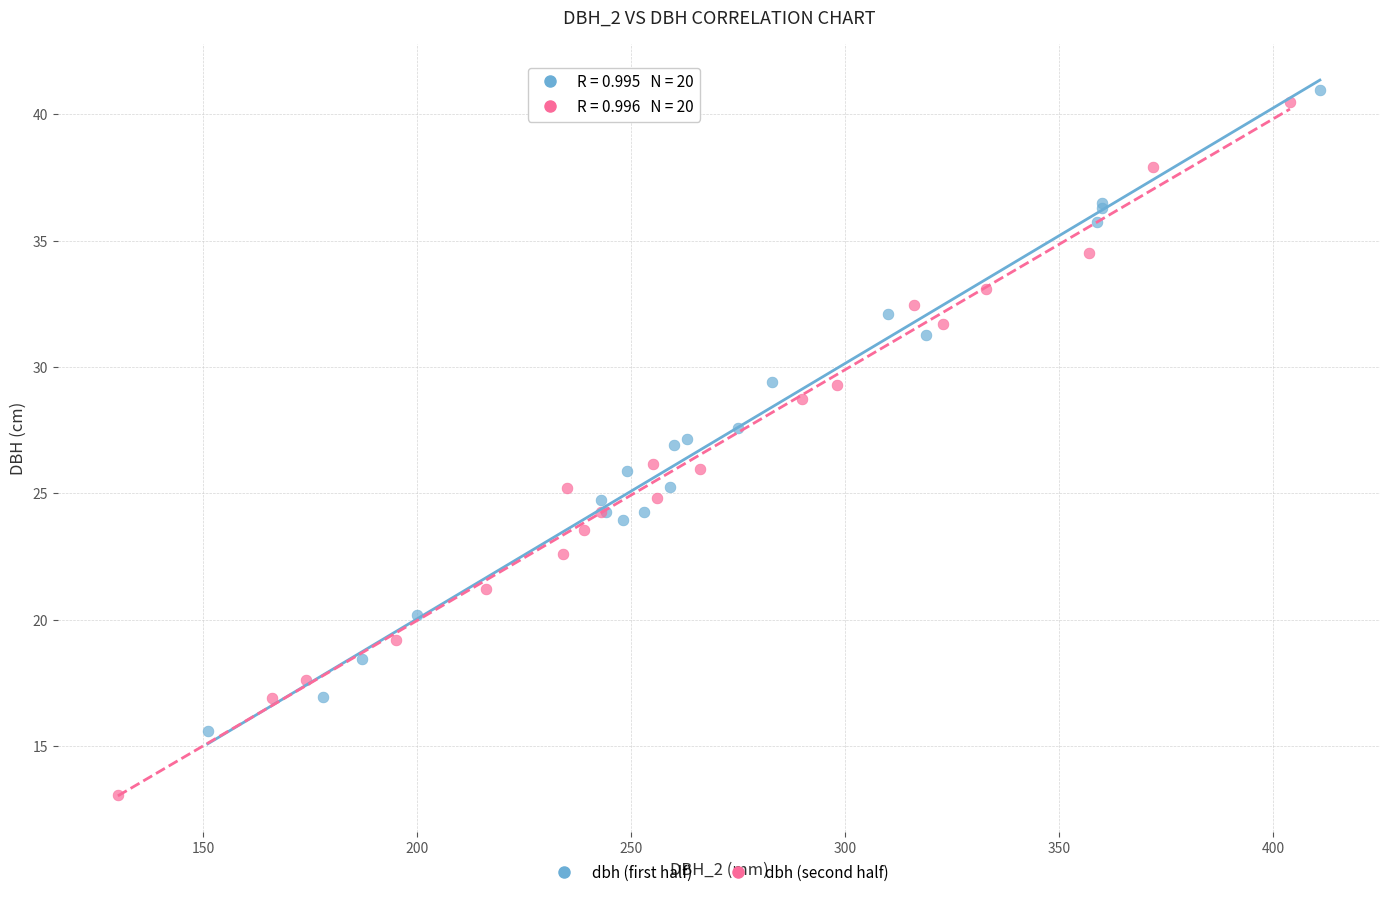

Which series reaches the minimum Y coordinate?

dbh (second half)